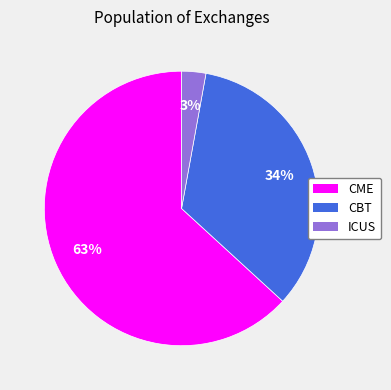

Combined, do CME and ICUS account for over 50%?

Yes